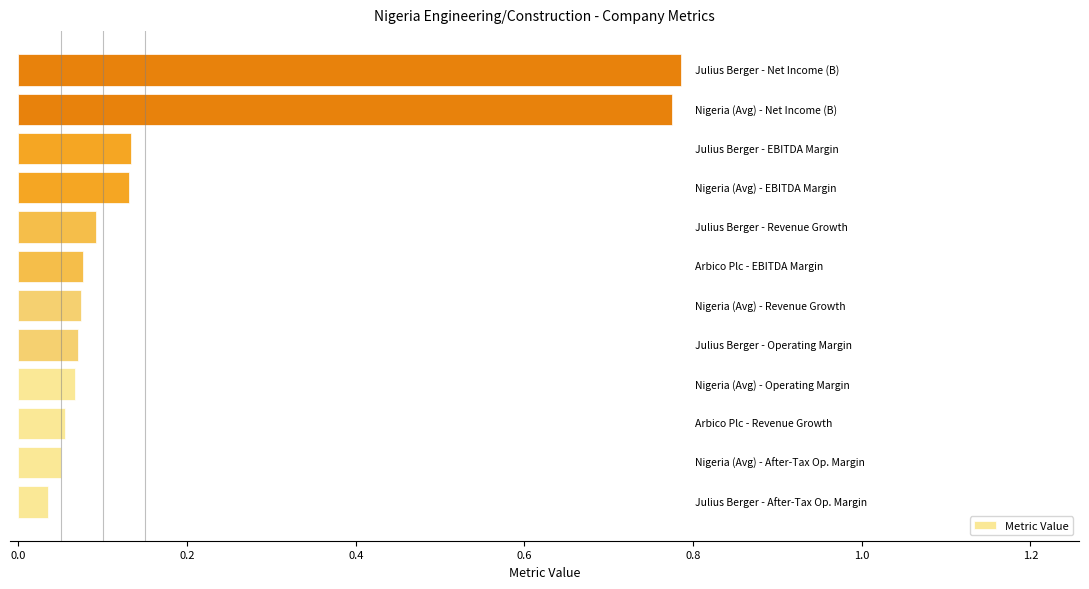

What is the difference between the second highest and minimum values?

0.7